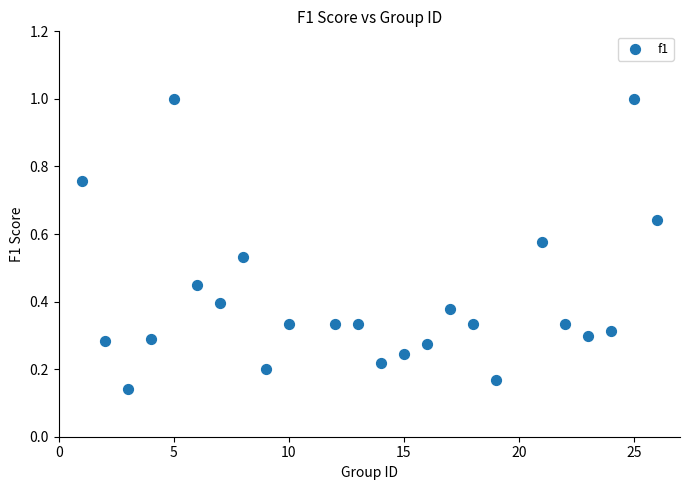

What is the range of X values (max minus min)?

25.0